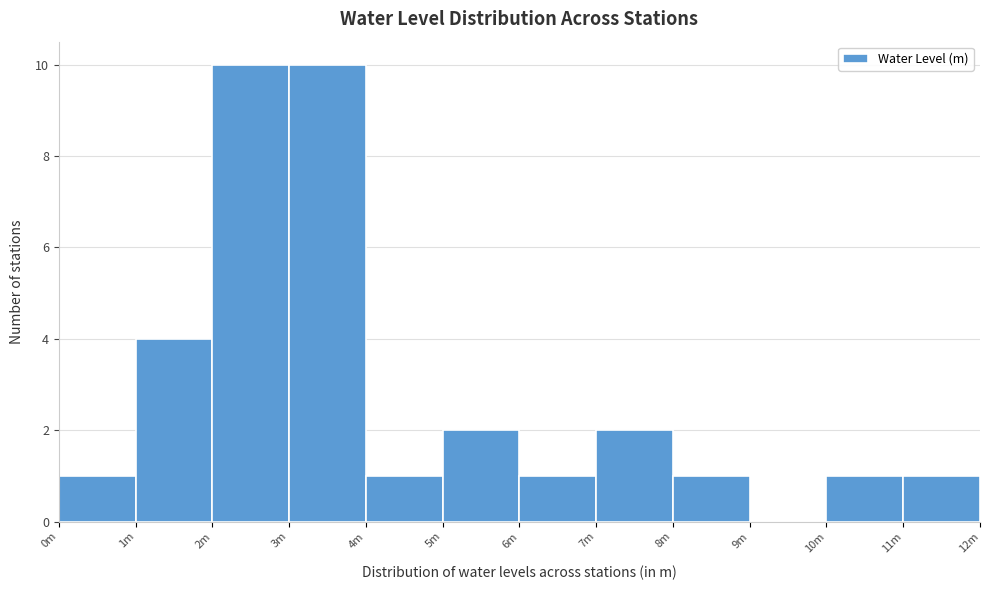

Reading left to right, what are all the values shown in this chart?

0m=1	1m=4	2m=10	3m=10	4m=1	5m=2	6m=1	7m=2	8m=1	9m=0	10m=1	11m=1